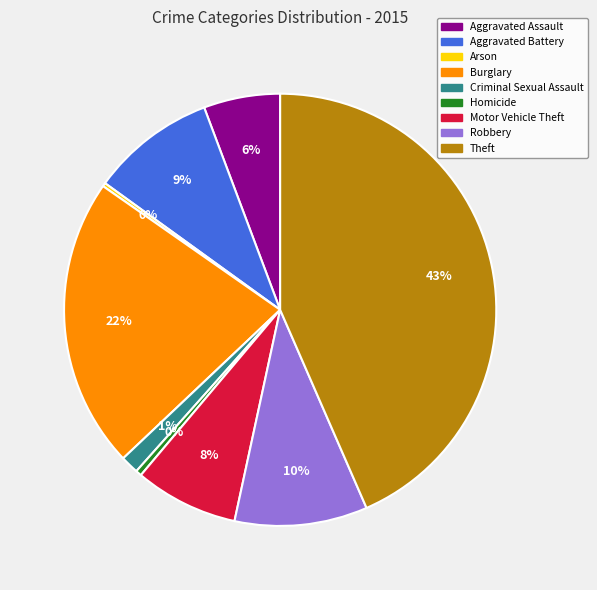

The Homicide slice represents 12% of the pie. True or false?

False